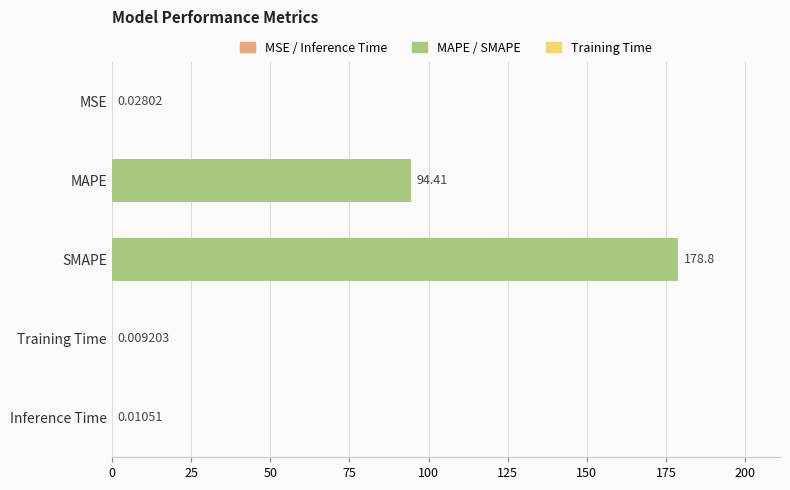

Are the bars horizontal?

Yes